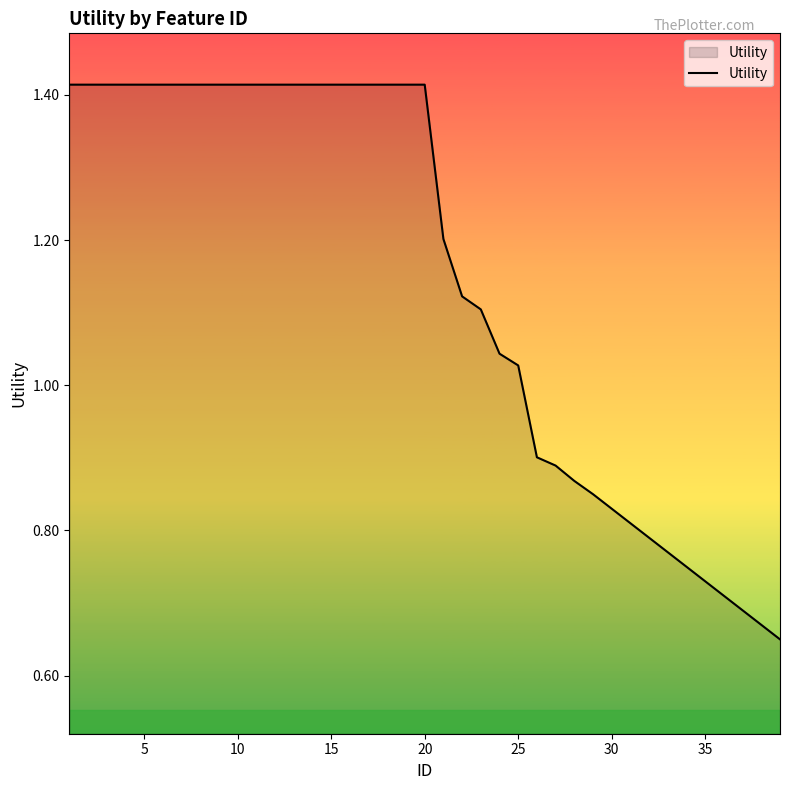

What is the sum of all values?

44.7